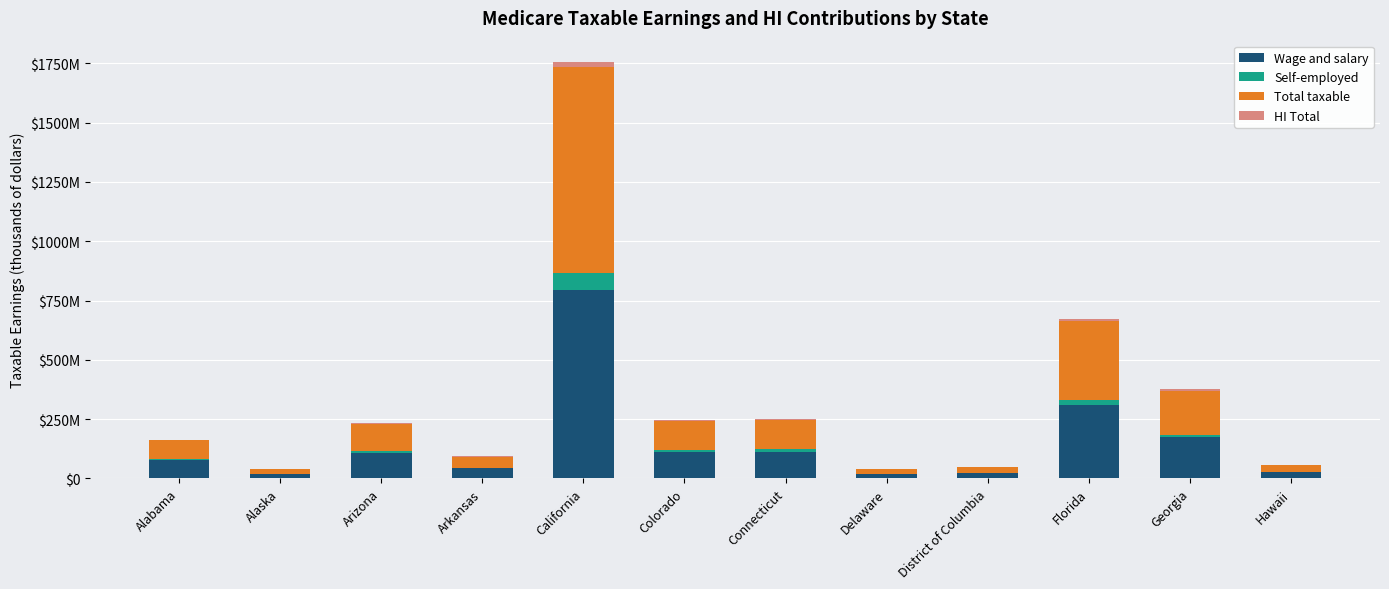

Are the bars grouped side by side (vs. stacked)?

No